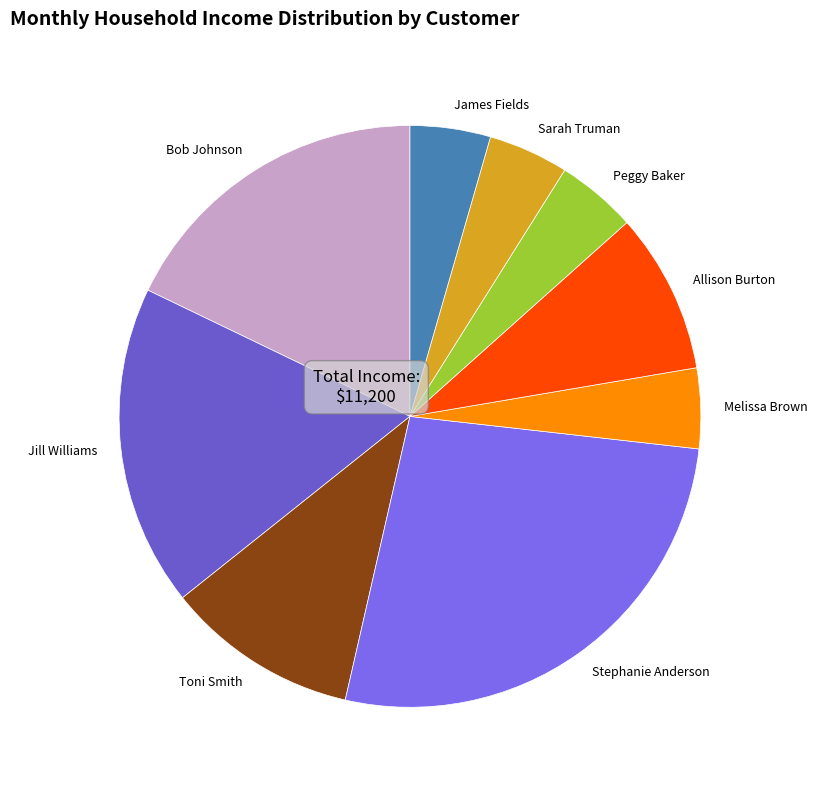

Is there any slice that represents more than half of the pie?

No